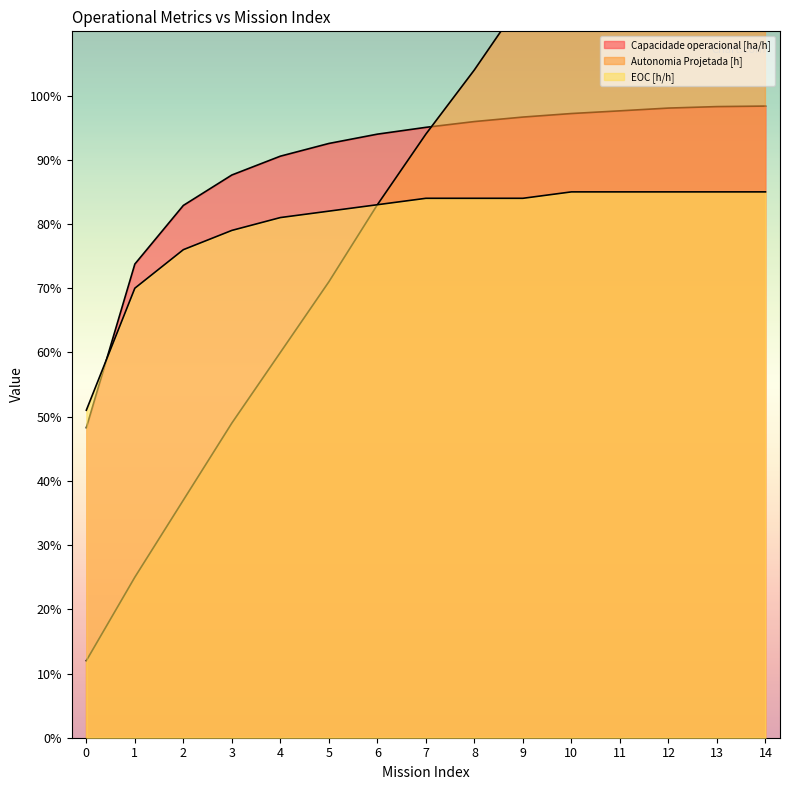

Reading left to right, extract all data points from this chart.

Capacidade operacional [ha/h]: 0=0.5	1=0.7	2=0.8	3=0.9	4=0.9	5=0.9	6=0.9	7=1.0	8=1.0	9=1.0	10=1.0	11=1.0	12=1.0	13=1.0	14=1.0
Autonomia Projetada [h]: 0=0.1	1=0.2	2=0.4	3=0.5	4=0.6	5=0.7	6=0.8	7=0.9	8=1.0	9=1.1	10=1.2	11=1.4	12=1.4	13=1.6	14=1.6
EOC [h/h]: 0=0.5	1=0.7	2=0.8	3=0.8	4=0.8	5=0.8	6=0.8	7=0.8	8=0.8	9=0.8	10=0.8	11=0.8	12=0.8	13=0.8	14=0.8